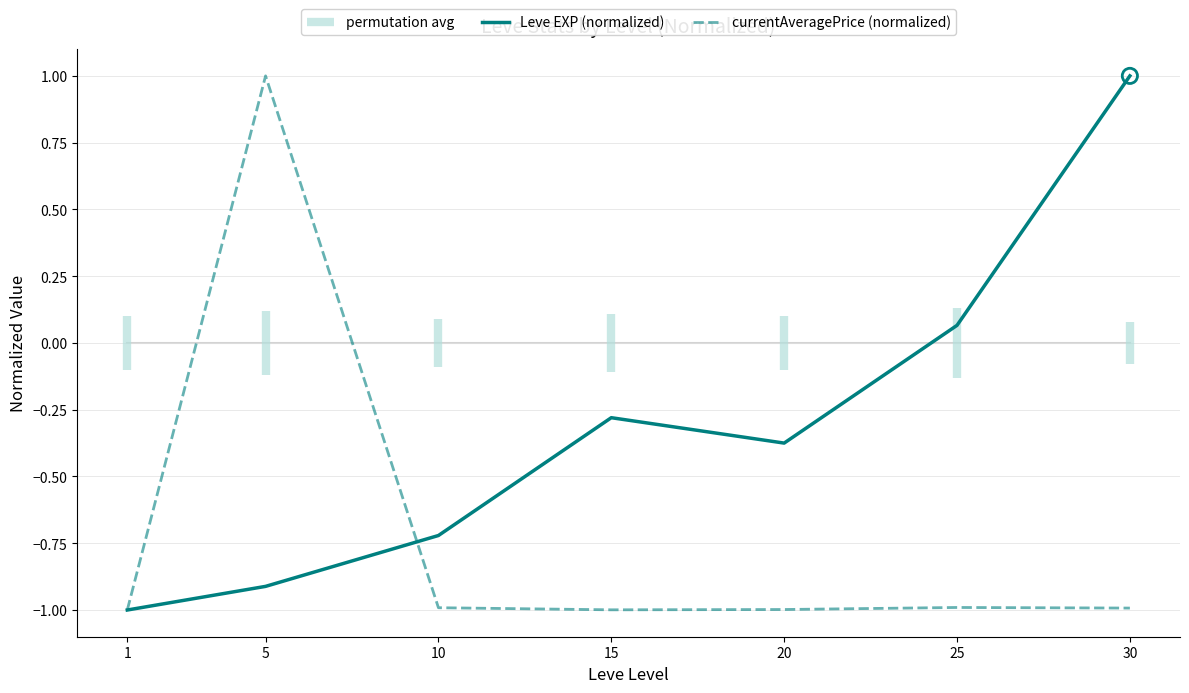

Is the value of Leve EXP (normalized) at 1 greater than the value of currentAveragePrice (normalized) at 30?

No